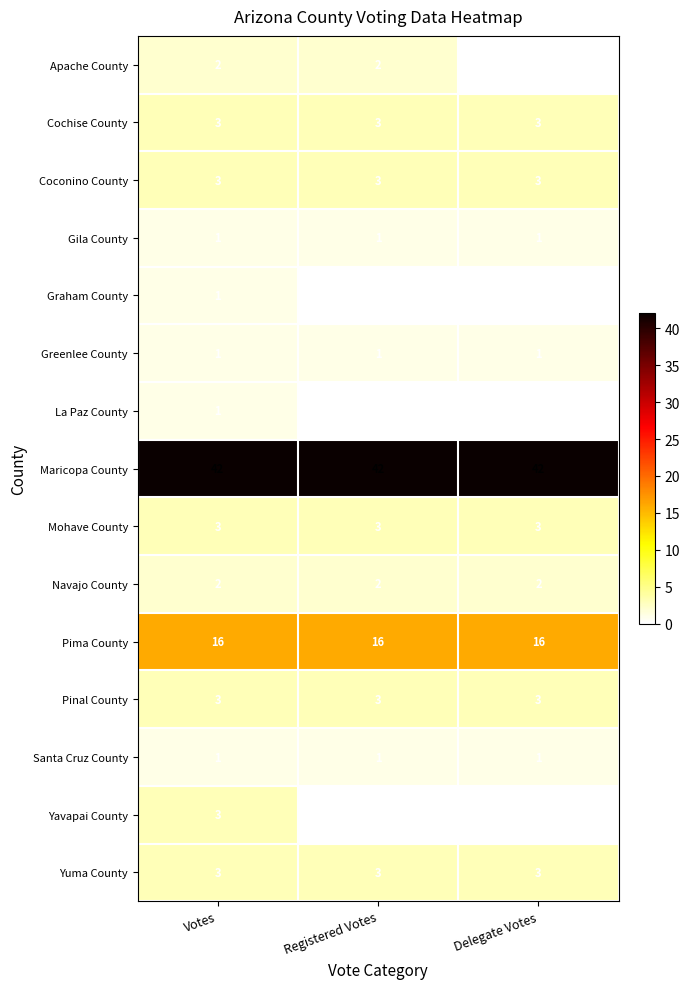

Which series has the largest total across all categories?

Maricopa County